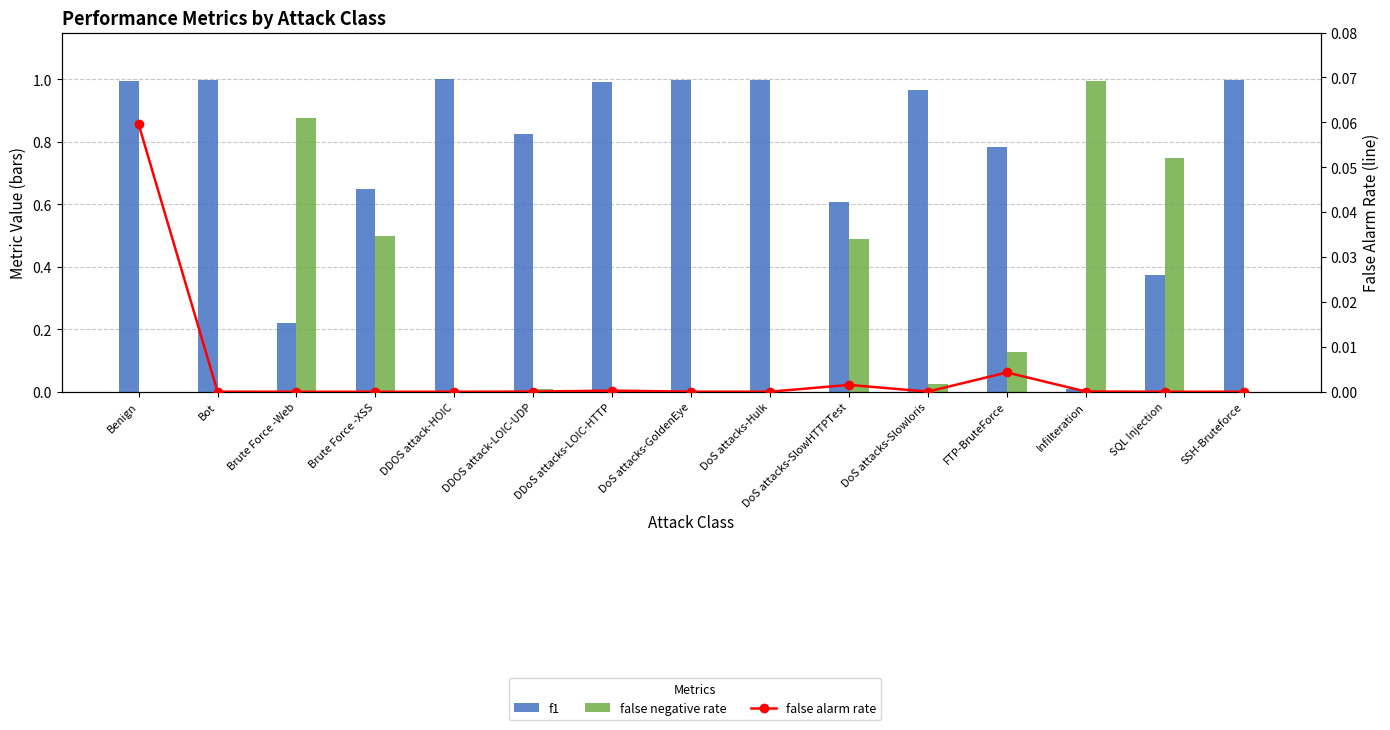

Rank the series by their average value, from highest to lowest.

f1, false negative rate, false alarm rate